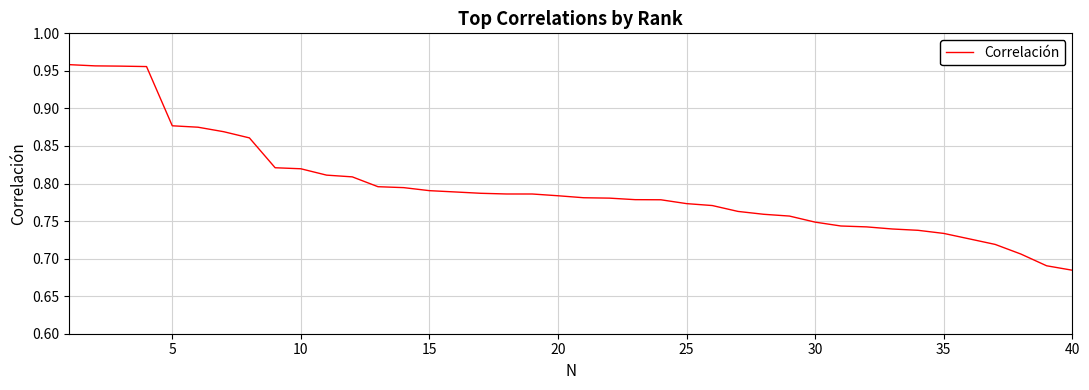

Does the chart have visible grid lines?

Yes